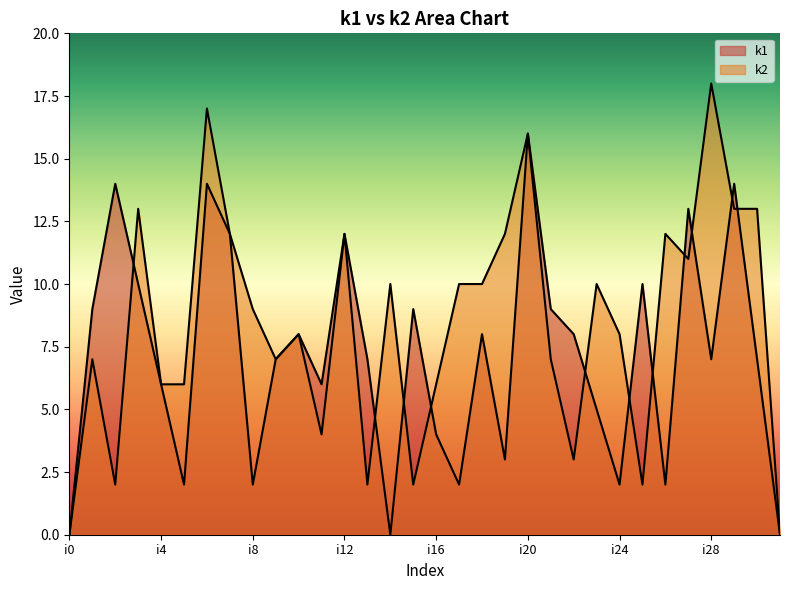

How many lines are shown in the chart?

2